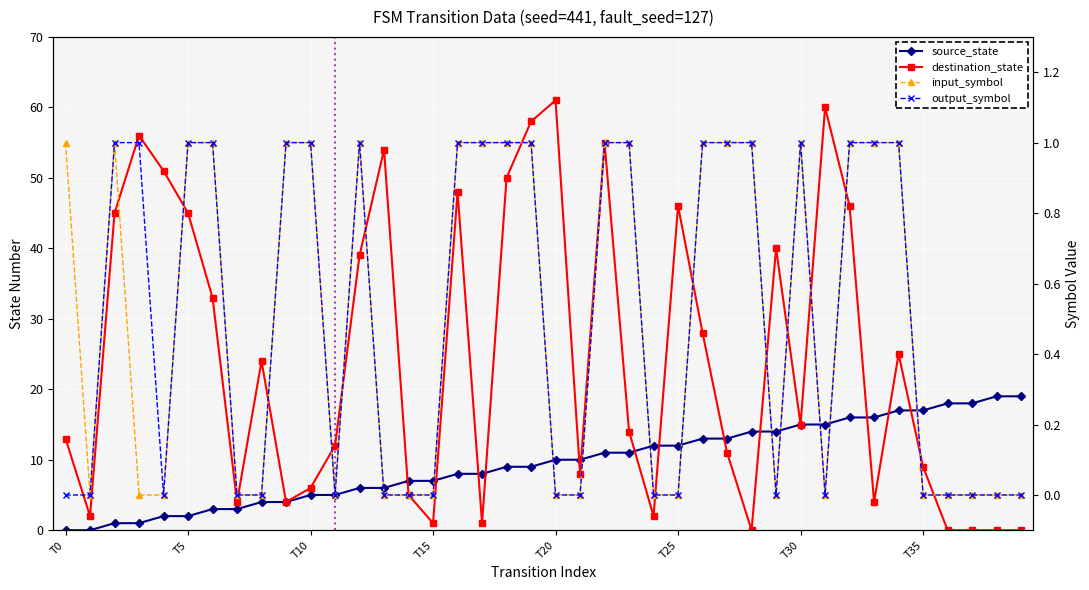

What is the sum of all input_symbol values?

20